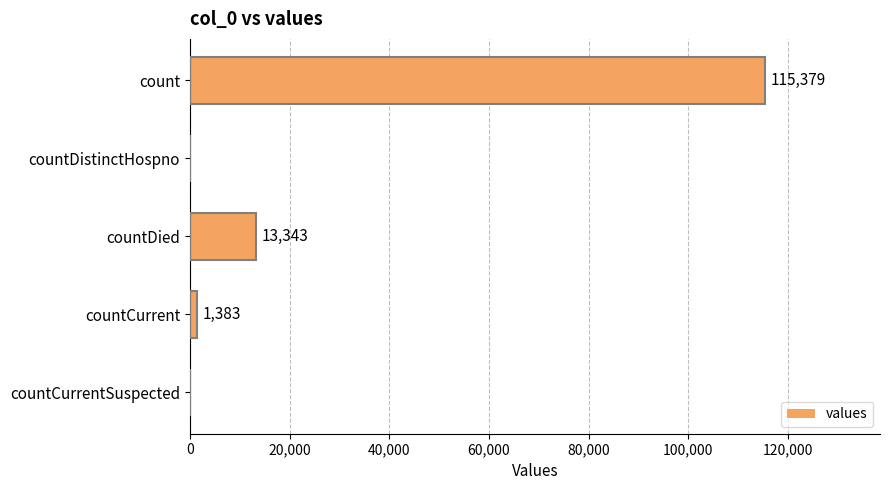

What value does the data have at count, to the nearest 50?

115400